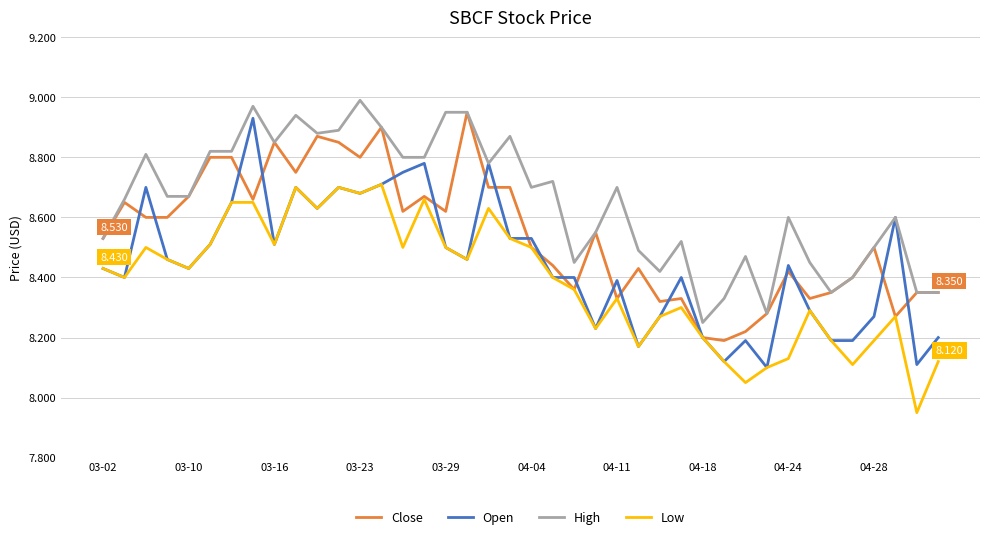

Which series has the widest spread of values?

Open